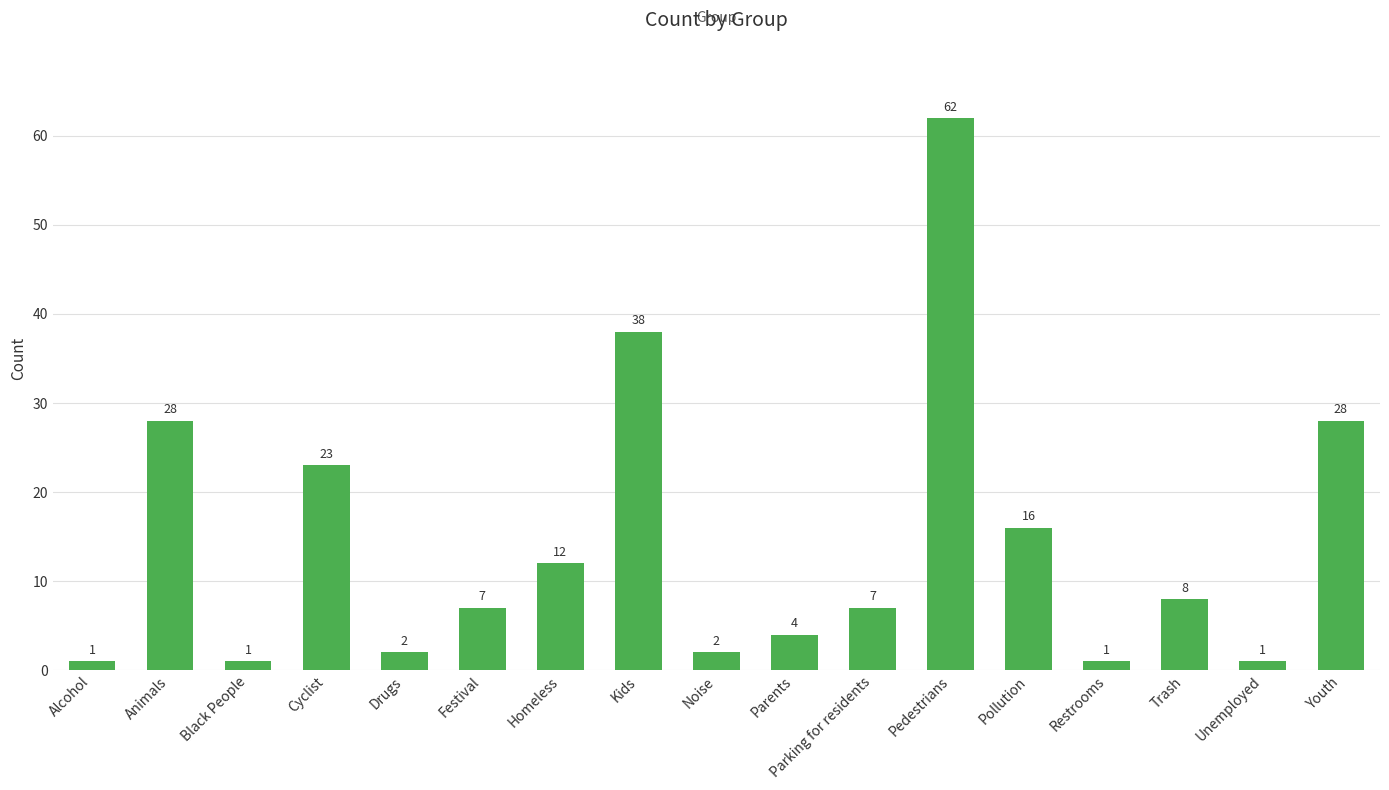

Does the chart contain stacked bars?

No